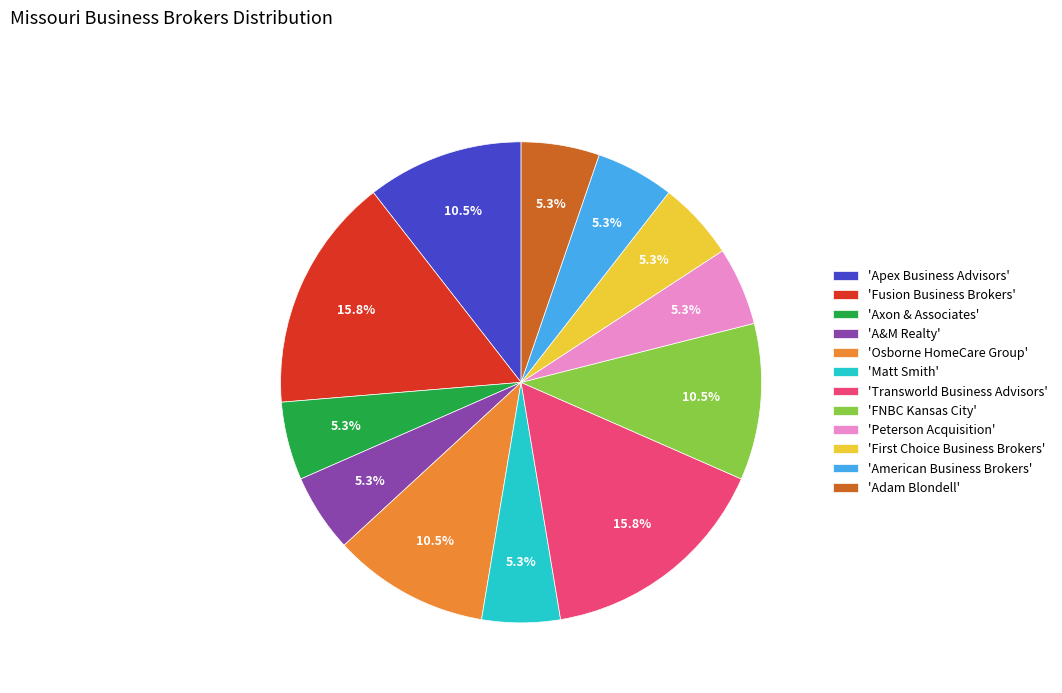

How many segments does this pie chart have?

12